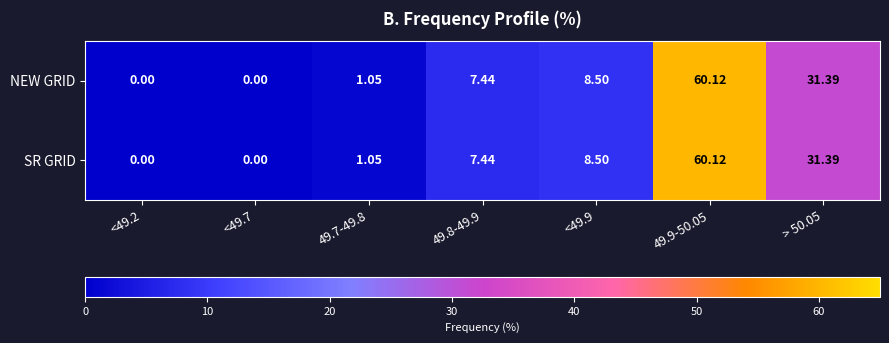

Is the value of NEW GRID at <49.7 greater than the value of SR GRID at > 50.05?

No